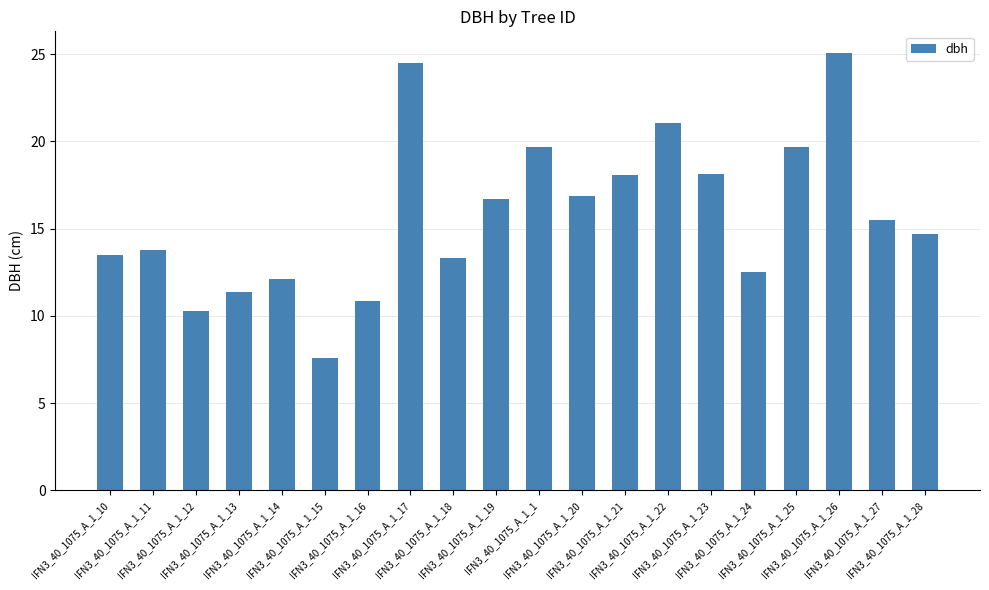

What is the maximum value shown in the chart?

25.1